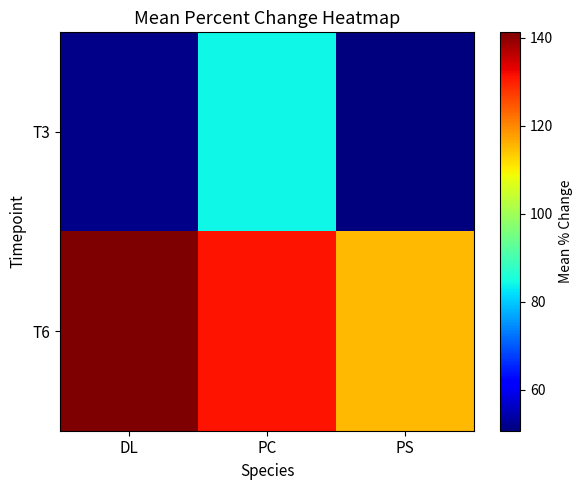

At PS, list the series in order from smallest to largest.

T3, T6